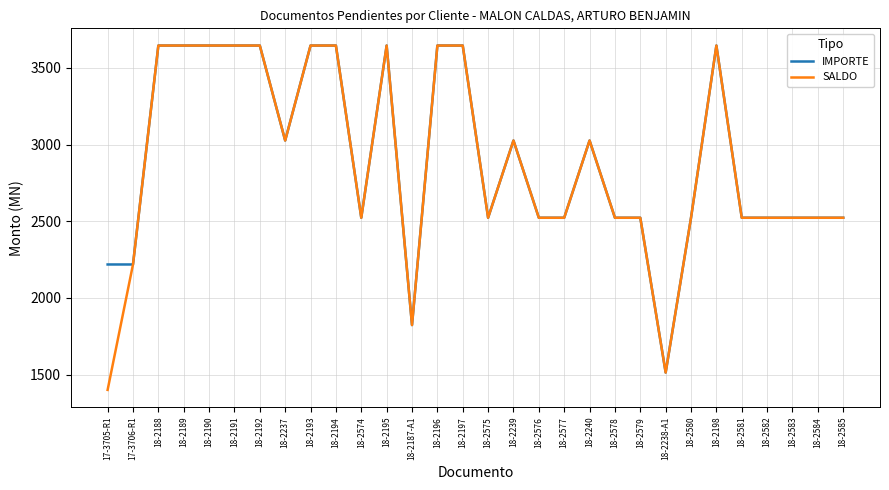

At which label does SALDO reach its minimum?

17-3705-R1